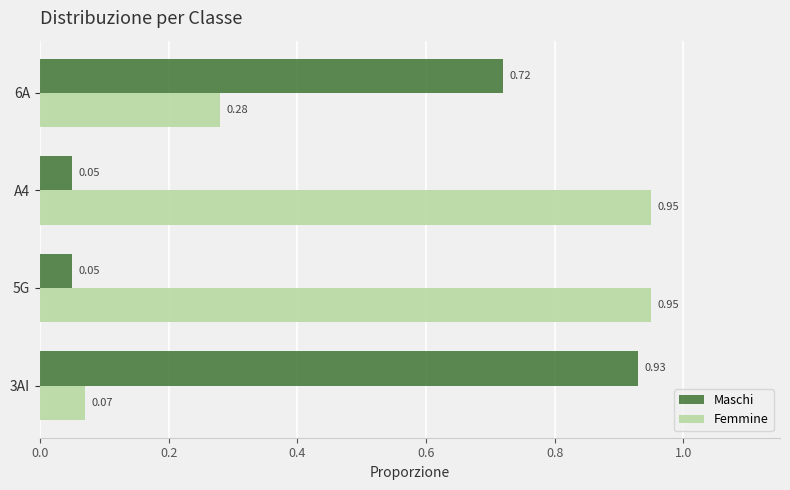

What is the total value across all series at 5G?

1.0